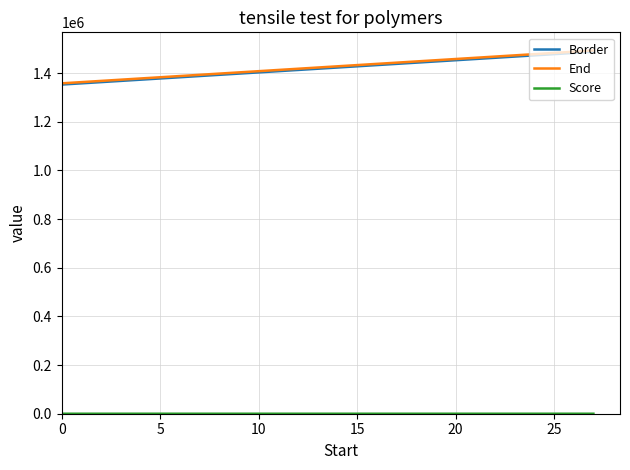

What is the maximum value shown in the chart?

1492876.0